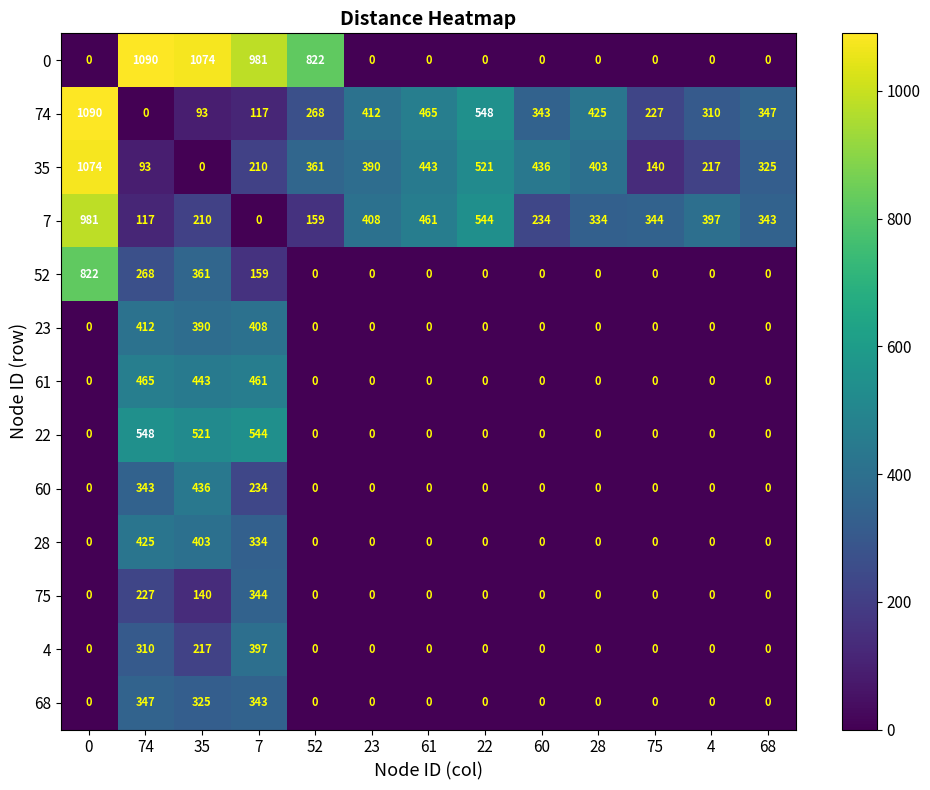

What is the total value across all series at 4?

924